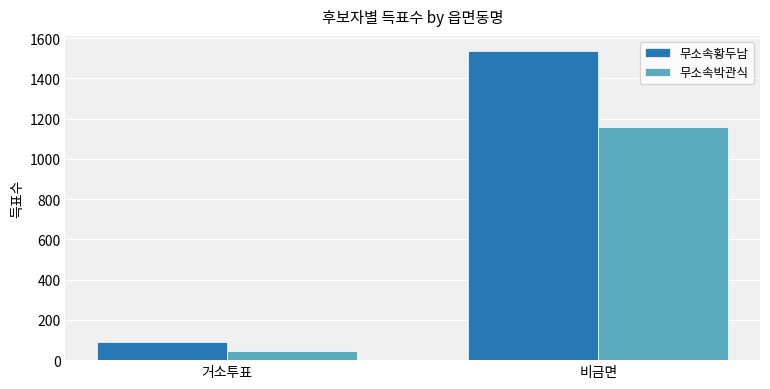

Which series has the largest total across all categories?

무소속황두남